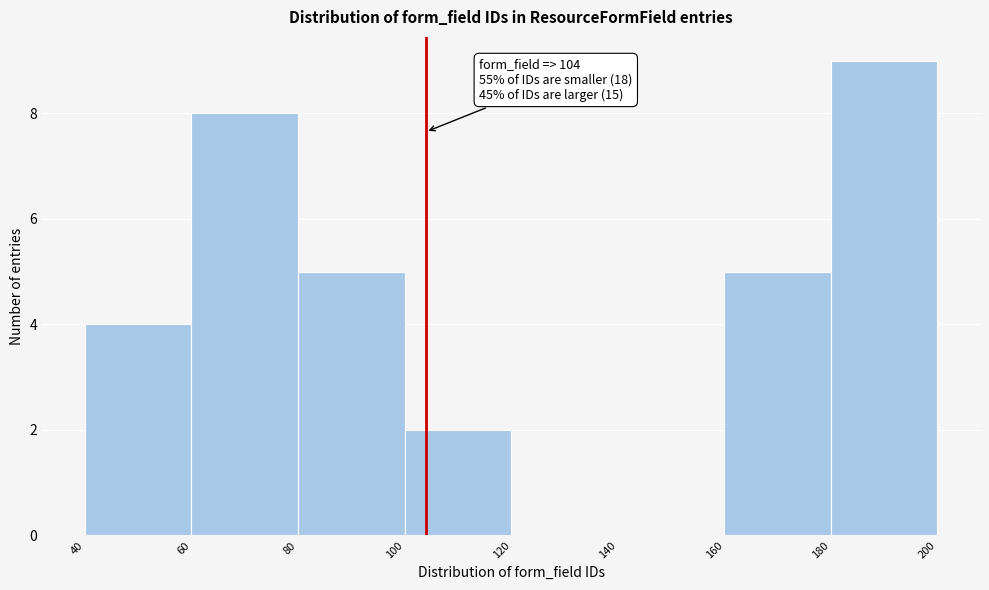

Over which range of the x-axis is the bar tallest?

180 to 200